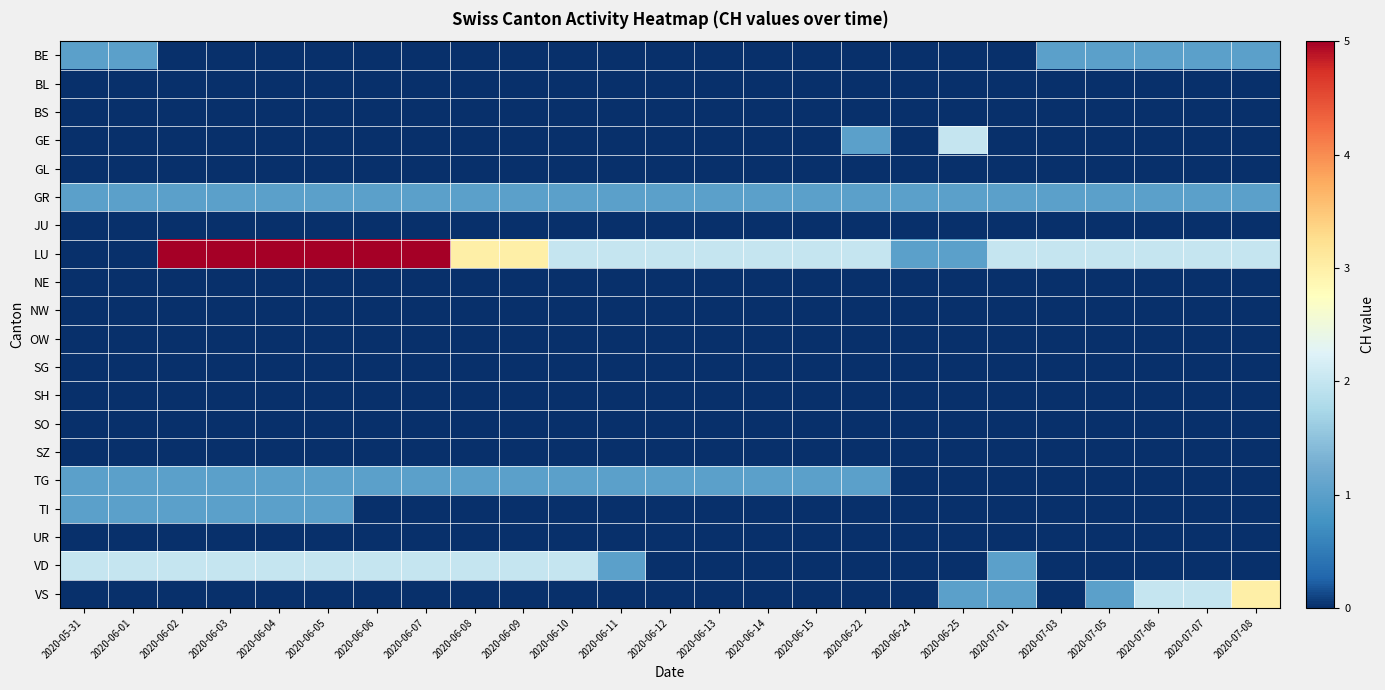

Reading left to right, what are all the values shown in this chart?

BE: 2020-05-31=1	2020-06-01=1	2020-06-02=0	2020-06-03=0	2020-06-04=0	2020-06-05=0	2020-06-06=0	2020-06-07=0	2020-06-08=0	2020-06-09=0	2020-06-10=0	2020-06-11=0	2020-06-12=0	2020-06-13=0	2020-06-14=0	2020-06-15=0	2020-06-22=0	2020-06-24=0	2020-06-25=0	2020-07-01=0	2020-07-03=1	2020-07-05=1	2020-07-06=1	2020-07-07=1	2020-07-08=1
BL: 2020-05-31=0	2020-06-01=0	2020-06-02=0	2020-06-03=0	2020-06-04=0	2020-06-05=0	2020-06-06=0	2020-06-07=0	2020-06-08=0	2020-06-09=0	2020-06-10=0	2020-06-11=0	2020-06-12=0	2020-06-13=0	2020-06-14=0	2020-06-15=0	2020-06-22=0	2020-06-24=0	2020-06-25=0	2020-07-01=0	2020-07-03=0	2020-07-05=0	2020-07-06=0	2020-07-07=0	2020-07-08=0
BS: 2020-05-31=0	2020-06-01=0	2020-06-02=0	2020-06-03=0	2020-06-04=0	2020-06-05=0	2020-06-06=0	2020-06-07=0	2020-06-08=0	2020-06-09=0	2020-06-10=0	2020-06-11=0	2020-06-12=0	2020-06-13=0	2020-06-14=0	2020-06-15=0	2020-06-22=0	2020-06-24=0	2020-06-25=0	2020-07-01=0	2020-07-03=0	2020-07-05=0	2020-07-06=0	2020-07-07=0	2020-07-08=0
GE: 2020-05-31=0	2020-06-01=0	2020-06-02=0	2020-06-03=0	2020-06-04=0	2020-06-05=0	2020-06-06=0	2020-06-07=0	2020-06-08=0	2020-06-09=0	2020-06-10=0	2020-06-11=0	2020-06-12=0	2020-06-13=0	2020-06-14=0	2020-06-15=0	2020-06-22=1	2020-06-24=0	2020-06-25=2	2020-07-01=0	2020-07-03=0	2020-07-05=0	2020-07-06=0	2020-07-07=0	2020-07-08=0
GL: 2020-05-31=0	2020-06-01=0	2020-06-02=0	2020-06-03=0	2020-06-04=0	2020-06-05=0	2020-06-06=0	2020-06-07=0	2020-06-08=0	2020-06-09=0	2020-06-10=0	2020-06-11=0	2020-06-12=0	2020-06-13=0	2020-06-14=0	2020-06-15=0	2020-06-22=0	2020-06-24=0	2020-06-25=0	2020-07-01=0	2020-07-03=0	2020-07-05=0	2020-07-06=0	2020-07-07=0	2020-07-08=0
GR: 2020-05-31=1	2020-06-01=1	2020-06-02=1	2020-06-03=1	2020-06-04=1	2020-06-05=1	2020-06-06=1	2020-06-07=1	2020-06-08=1	2020-06-09=1	2020-06-10=1	2020-06-11=1	2020-06-12=1	2020-06-13=1	2020-06-14=1	2020-06-15=1	2020-06-22=1	2020-06-24=1	2020-06-25=1	2020-07-01=1	2020-07-03=1	2020-07-05=1	2020-07-06=1	2020-07-07=1	2020-07-08=1
JU: 2020-05-31=0	2020-06-01=0	2020-06-02=0	2020-06-03=0	2020-06-04=0	2020-06-05=0	2020-06-06=0	2020-06-07=0	2020-06-08=0	2020-06-09=0	2020-06-10=0	2020-06-11=0	2020-06-12=0	2020-06-13=0	2020-06-14=0	2020-06-15=0	2020-06-22=0	2020-06-24=0	2020-06-25=0	2020-07-01=0	2020-07-03=0	2020-07-05=0	2020-07-06=0	2020-07-07=0	2020-07-08=0
LU: 2020-05-31=0	2020-06-01=0	2020-06-02=5	2020-06-03=5	2020-06-04=5	2020-06-05=5	2020-06-06=5	2020-06-07=5	2020-06-08=3	2020-06-09=3	2020-06-10=2	2020-06-11=2	2020-06-12=2	2020-06-13=2	2020-06-14=2	2020-06-15=2	2020-06-22=2	2020-06-24=1	2020-06-25=1	2020-07-01=2	2020-07-03=2	2020-07-05=2	2020-07-06=2	2020-07-07=2	2020-07-08=2
NE: 2020-05-31=0	2020-06-01=0	2020-06-02=0	2020-06-03=0	2020-06-04=0	2020-06-05=0	2020-06-06=0	2020-06-07=0	2020-06-08=0	2020-06-09=0	2020-06-10=0	2020-06-11=0	2020-06-12=0	2020-06-13=0	2020-06-14=0	2020-06-15=0	2020-06-22=0	2020-06-24=0	2020-06-25=0	2020-07-01=0	2020-07-03=0	2020-07-05=0	2020-07-06=0	2020-07-07=0	2020-07-08=0
NW: 2020-05-31=0	2020-06-01=0	2020-06-02=0	2020-06-03=0	2020-06-04=0	2020-06-05=0	2020-06-06=0	2020-06-07=0	2020-06-08=0	2020-06-09=0	2020-06-10=0	2020-06-11=0	2020-06-12=0	2020-06-13=0	2020-06-14=0	2020-06-15=0	2020-06-22=0	2020-06-24=0	2020-06-25=0	2020-07-01=0	2020-07-03=0	2020-07-05=0	2020-07-06=0	2020-07-07=0	2020-07-08=0
OW: 2020-05-31=0	2020-06-01=0	2020-06-02=0	2020-06-03=0	2020-06-04=0	2020-06-05=0	2020-06-06=0	2020-06-07=0	2020-06-08=0	2020-06-09=0	2020-06-10=0	2020-06-11=0	2020-06-12=0	2020-06-13=0	2020-06-14=0	2020-06-15=0	2020-06-22=0	2020-06-24=0	2020-06-25=0	2020-07-01=0	2020-07-03=0	2020-07-05=0	2020-07-06=0	2020-07-07=0	2020-07-08=0
SG: 2020-05-31=0	2020-06-01=0	2020-06-02=0	2020-06-03=0	2020-06-04=0	2020-06-05=0	2020-06-06=0	2020-06-07=0	2020-06-08=0	2020-06-09=0	2020-06-10=0	2020-06-11=0	2020-06-12=0	2020-06-13=0	2020-06-14=0	2020-06-15=0	2020-06-22=0	2020-06-24=0	2020-06-25=0	2020-07-01=0	2020-07-03=0	2020-07-05=0	2020-07-06=0	2020-07-07=0	2020-07-08=0
SH: 2020-05-31=0	2020-06-01=0	2020-06-02=0	2020-06-03=0	2020-06-04=0	2020-06-05=0	2020-06-06=0	2020-06-07=0	2020-06-08=0	2020-06-09=0	2020-06-10=0	2020-06-11=0	2020-06-12=0	2020-06-13=0	2020-06-14=0	2020-06-15=0	2020-06-22=0	2020-06-24=0	2020-06-25=0	2020-07-01=0	2020-07-03=0	2020-07-05=0	2020-07-06=0	2020-07-07=0	2020-07-08=0
SO: 2020-05-31=0	2020-06-01=0	2020-06-02=0	2020-06-03=0	2020-06-04=0	2020-06-05=0	2020-06-06=0	2020-06-07=0	2020-06-08=0	2020-06-09=0	2020-06-10=0	2020-06-11=0	2020-06-12=0	2020-06-13=0	2020-06-14=0	2020-06-15=0	2020-06-22=0	2020-06-24=0	2020-06-25=0	2020-07-01=0	2020-07-03=0	2020-07-05=0	2020-07-06=0	2020-07-07=0	2020-07-08=0
SZ: 2020-05-31=0	2020-06-01=0	2020-06-02=0	2020-06-03=0	2020-06-04=0	2020-06-05=0	2020-06-06=0	2020-06-07=0	2020-06-08=0	2020-06-09=0	2020-06-10=0	2020-06-11=0	2020-06-12=0	2020-06-13=0	2020-06-14=0	2020-06-15=0	2020-06-22=0	2020-06-24=0	2020-06-25=0	2020-07-01=0	2020-07-03=0	2020-07-05=0	2020-07-06=0	2020-07-07=0	2020-07-08=0
TG: 2020-05-31=1	2020-06-01=1	2020-06-02=1	2020-06-03=1	2020-06-04=1	2020-06-05=1	2020-06-06=1	2020-06-07=1	2020-06-08=1	2020-06-09=1	2020-06-10=1	2020-06-11=1	2020-06-12=1	2020-06-13=1	2020-06-14=1	2020-06-15=1	2020-06-22=1	2020-06-24=0	2020-06-25=0	2020-07-01=0	2020-07-03=0	2020-07-05=0	2020-07-06=0	2020-07-07=0	2020-07-08=0
TI: 2020-05-31=1	2020-06-01=1	2020-06-02=1	2020-06-03=1	2020-06-04=1	2020-06-05=1	2020-06-06=0	2020-06-07=0	2020-06-08=0	2020-06-09=0	2020-06-10=0	2020-06-11=0	2020-06-12=0	2020-06-13=0	2020-06-14=0	2020-06-15=0	2020-06-22=0	2020-06-24=0	2020-06-25=0	2020-07-01=0	2020-07-03=0	2020-07-05=0	2020-07-06=0	2020-07-07=0	2020-07-08=0
UR: 2020-05-31=0	2020-06-01=0	2020-06-02=0	2020-06-03=0	2020-06-04=0	2020-06-05=0	2020-06-06=0	2020-06-07=0	2020-06-08=0	2020-06-09=0	2020-06-10=0	2020-06-11=0	2020-06-12=0	2020-06-13=0	2020-06-14=0	2020-06-15=0	2020-06-22=0	2020-06-24=0	2020-06-25=0	2020-07-01=0	2020-07-03=0	2020-07-05=0	2020-07-06=0	2020-07-07=0	2020-07-08=0
VD: 2020-05-31=2	2020-06-01=2	2020-06-02=2	2020-06-03=2	2020-06-04=2	2020-06-05=2	2020-06-06=2	2020-06-07=2	2020-06-08=2	2020-06-09=2	2020-06-10=2	2020-06-11=1	2020-06-12=0	2020-06-13=0	2020-06-14=0	2020-06-15=0	2020-06-22=0	2020-06-24=0	2020-06-25=0	2020-07-01=1	2020-07-03=0	2020-07-05=0	2020-07-06=0	2020-07-07=0	2020-07-08=0
VS: 2020-05-31=0	2020-06-01=0	2020-06-02=0	2020-06-03=0	2020-06-04=0	2020-06-05=0	2020-06-06=0	2020-06-07=0	2020-06-08=0	2020-06-09=0	2020-06-10=0	2020-06-11=0	2020-06-12=0	2020-06-13=0	2020-06-14=0	2020-06-15=0	2020-06-22=0	2020-06-24=0	2020-06-25=1	2020-07-01=1	2020-07-03=0	2020-07-05=1	2020-07-06=2	2020-07-07=2	2020-07-08=3